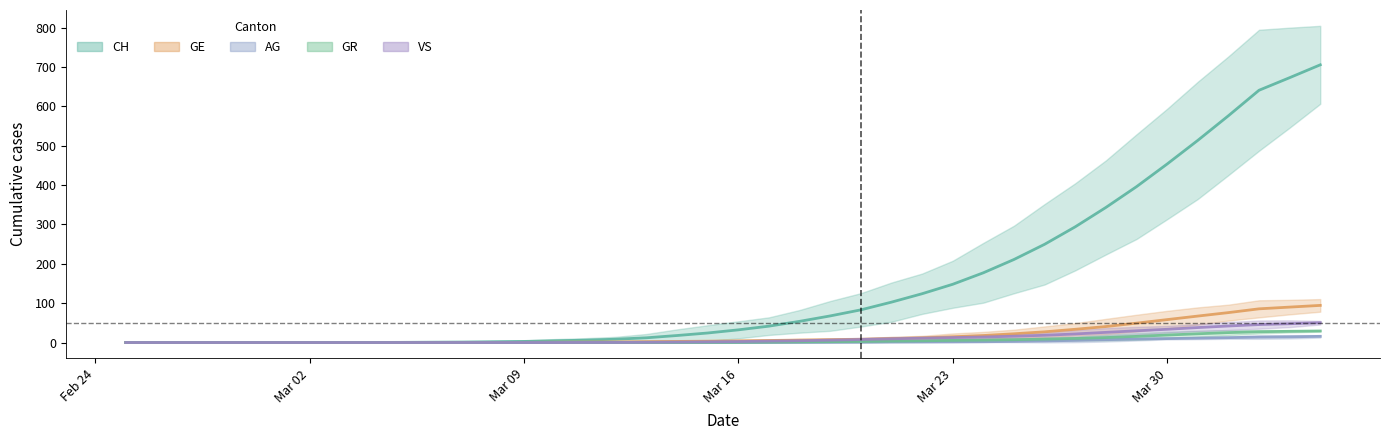

Which category has the lowest value across all series?

Feb 24